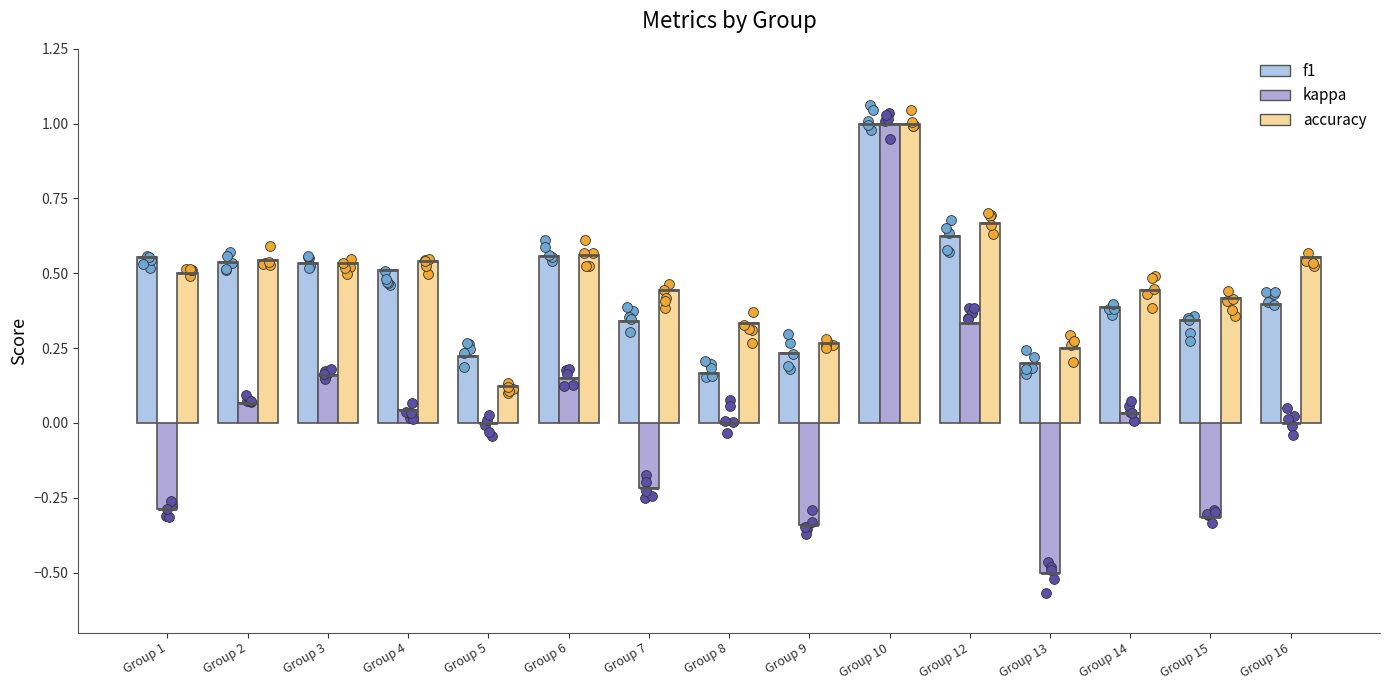

What is the total value across all series at Group 7?

0.6